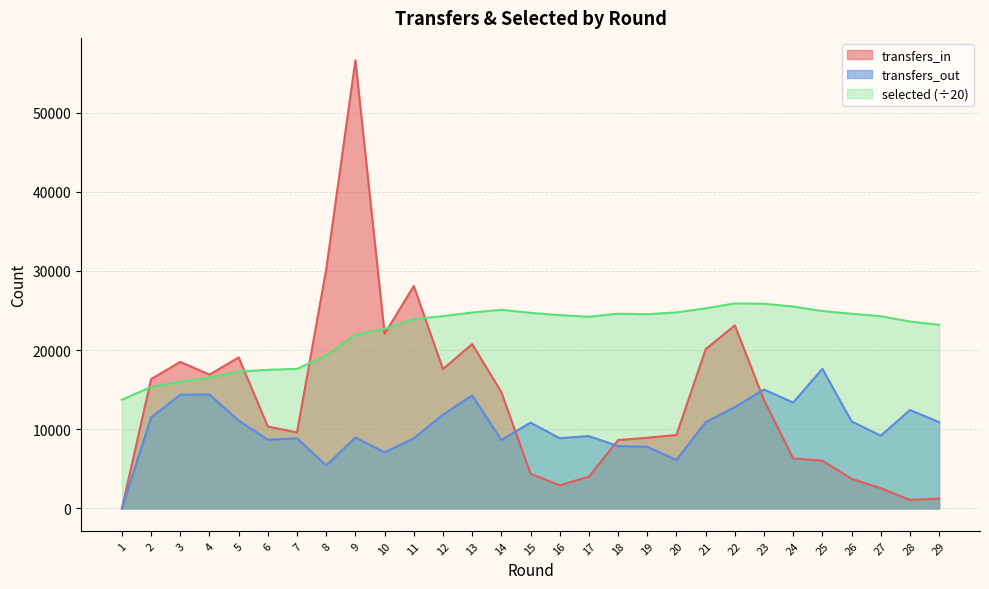

The transfers_in series shows 41606.3 at 8. True or false?

False